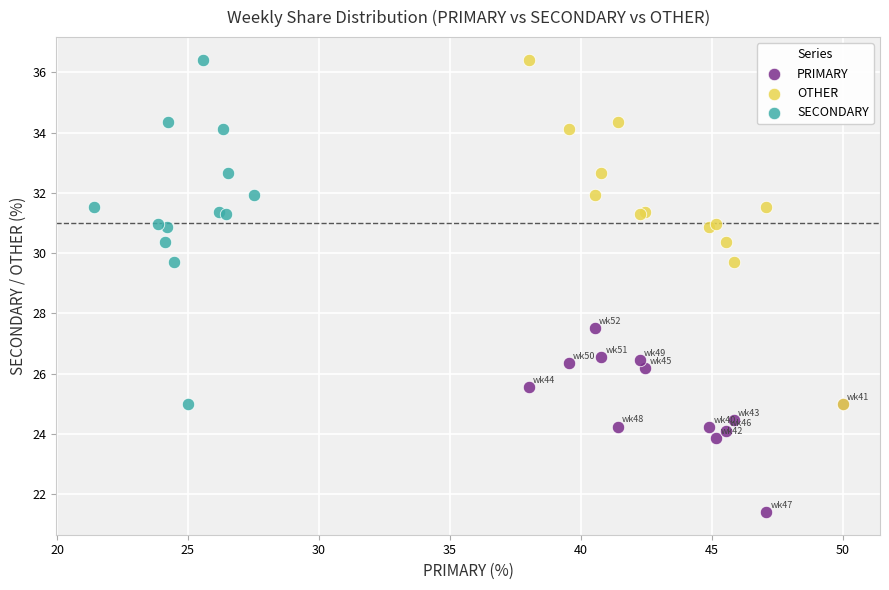

Which series reaches the minimum Y coordinate?

PRIMARY